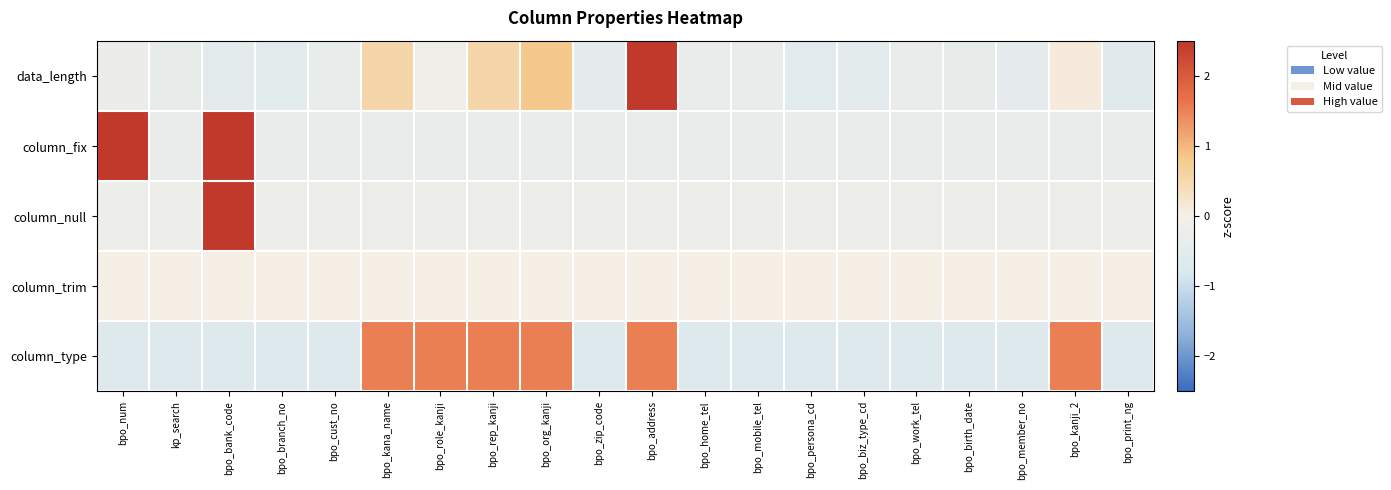

Which series has the widest spread of values?

data_length